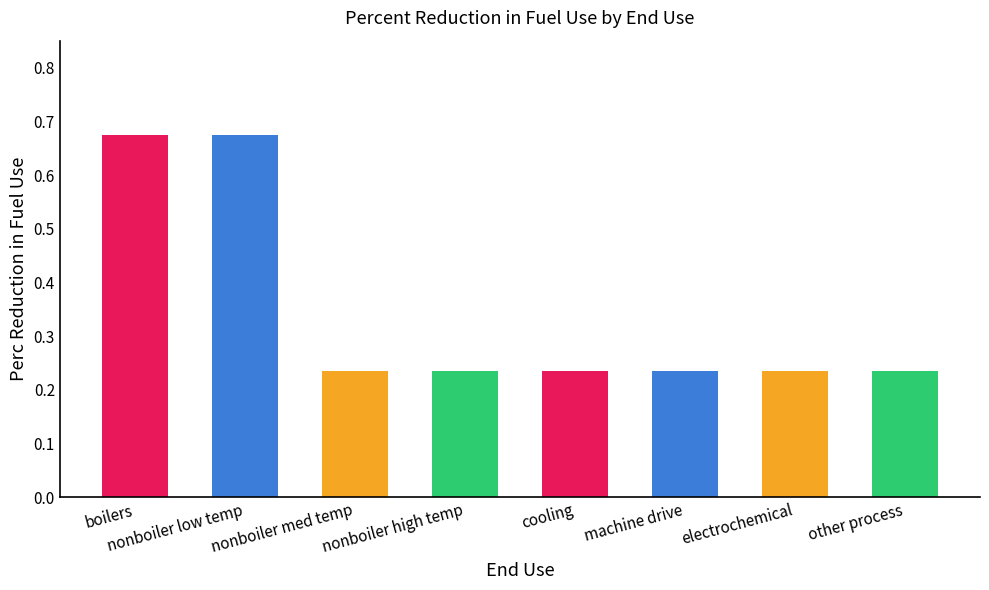

The value at nonboiler med temp is 0.4. True or false?

False